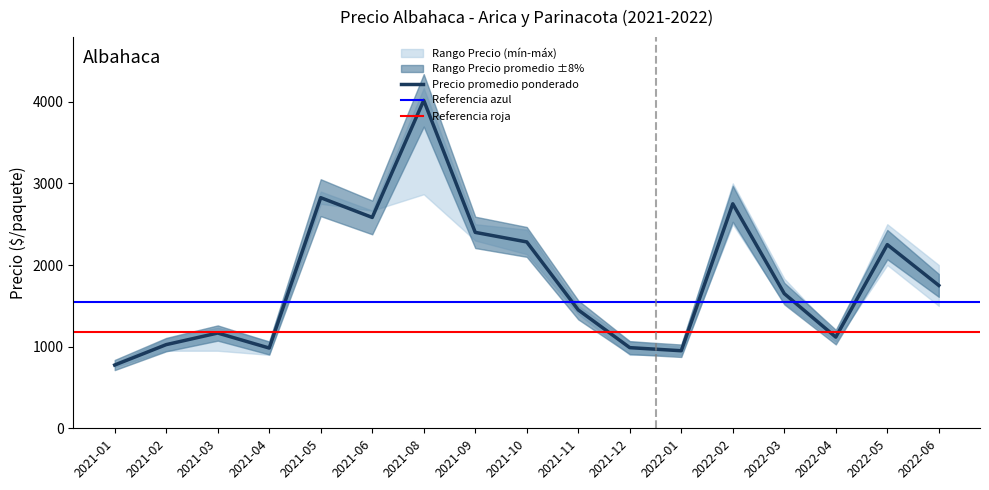

Which category has the highest value across all series?

2021-08